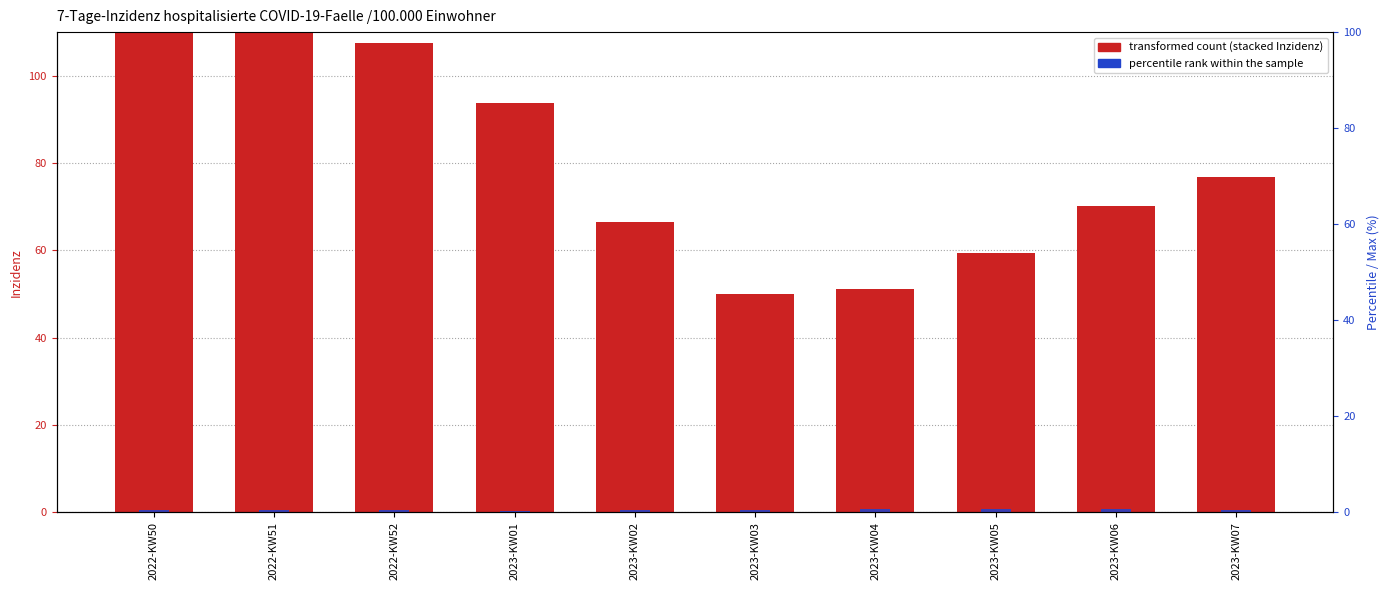

What is the difference between the Inzidenz 0-4 values at 2023-KW05 and 2022-KW52?

1.1